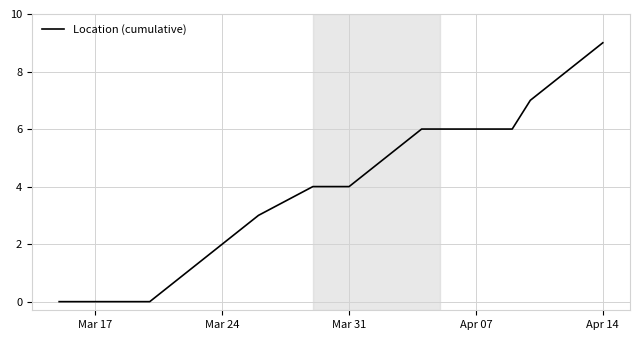

What is the greatest value displayed?

9